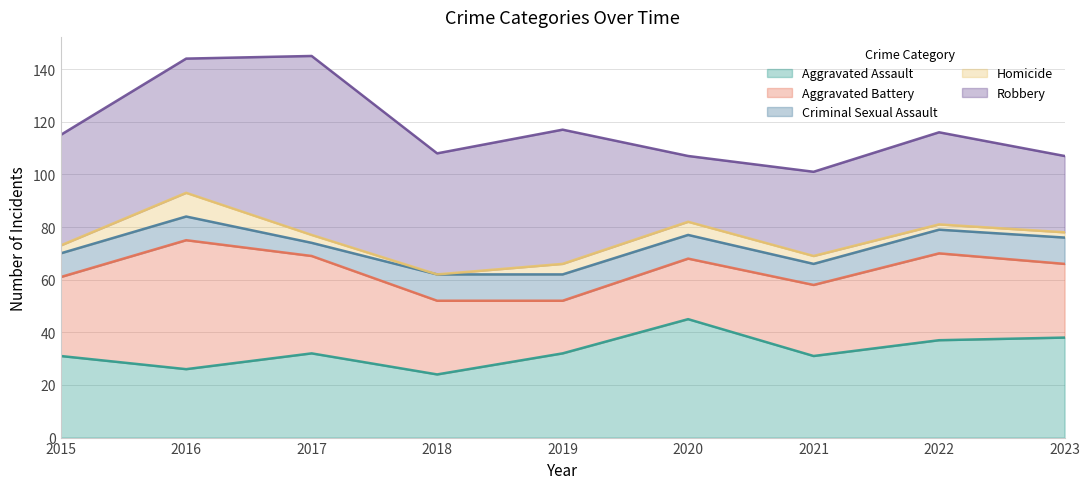

Reading left to right, list all the values displayed in this chart.

Aggravated Assault: 31	26	32	24	32	45	31	37	38
Aggravated Battery: 30	49	37	28	20	23	27	33	28
Criminal Sexual Assault: 9	9	5	10	10	9	8	9	10
Homicide: 3	9	3	0	4	5	3	2	2
Robbery: 42	51	68	46	51	25	32	35	29